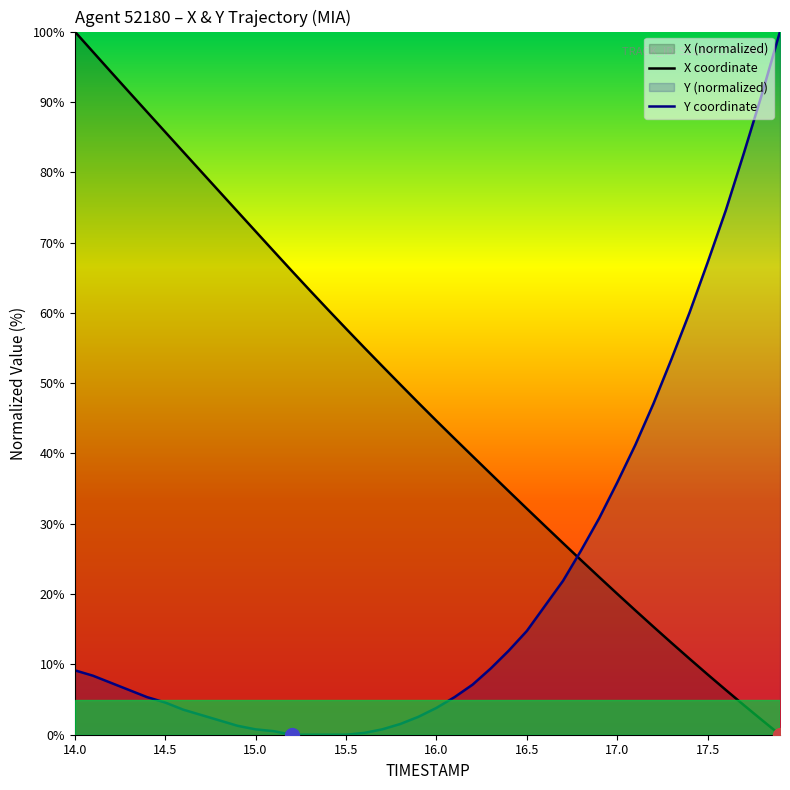

What is the difference between the maximum and minimum values in the Y coordinate series?

100.0